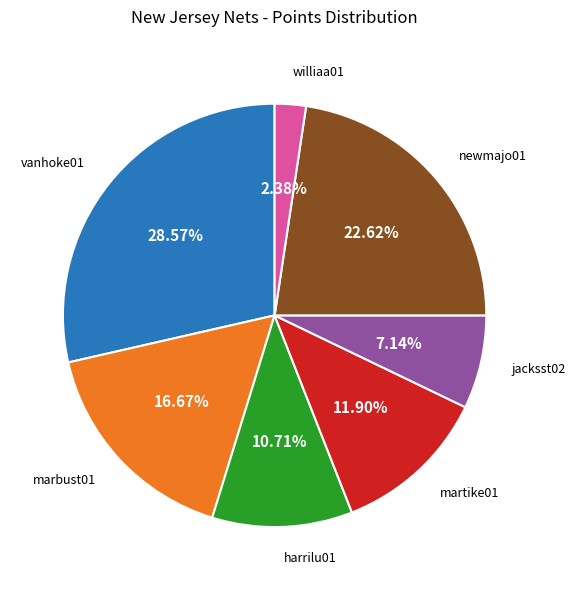

To the nearest percent, what portion does marbust01 represent?

17%